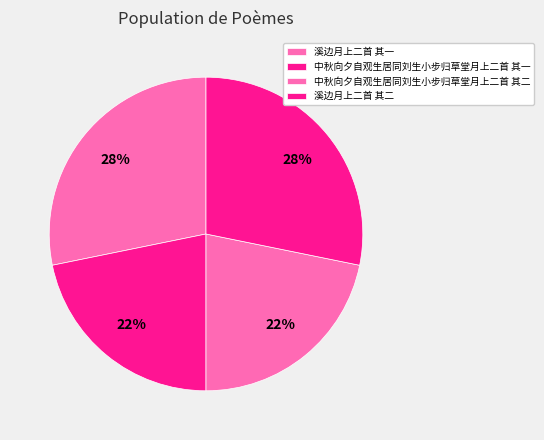

How many slices are in this pie chart?

4